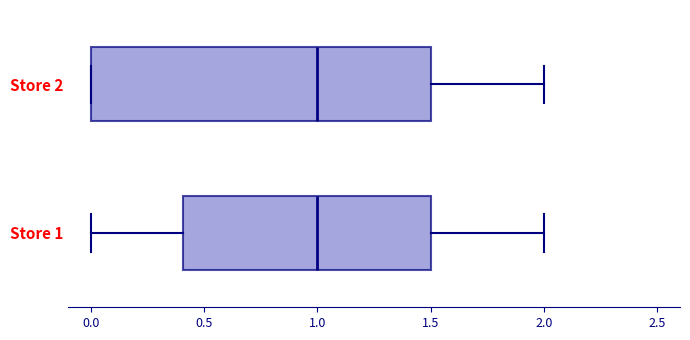

Reading bottom to top, read every box against the x-axis: the position of its median line, the range the box covers, and the ends of its whiskers. The values are not printed on the chart, so give them approximately, as read against the axis.

Store 1: median 1.0, box 0.4 to 1.5, whiskers 0.0 to 2.0
Store 2: median 1.0, box 0.0 to 1.5, whiskers 0.0 to 2.0